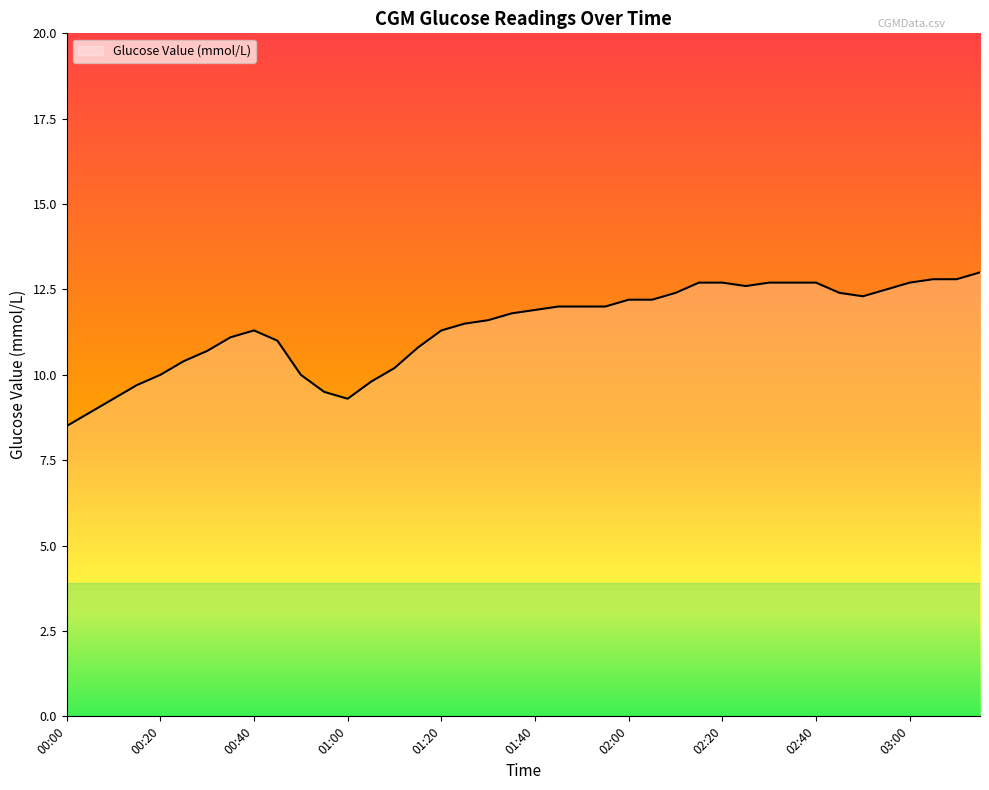

What is the minimum value shown in the chart?

8.5